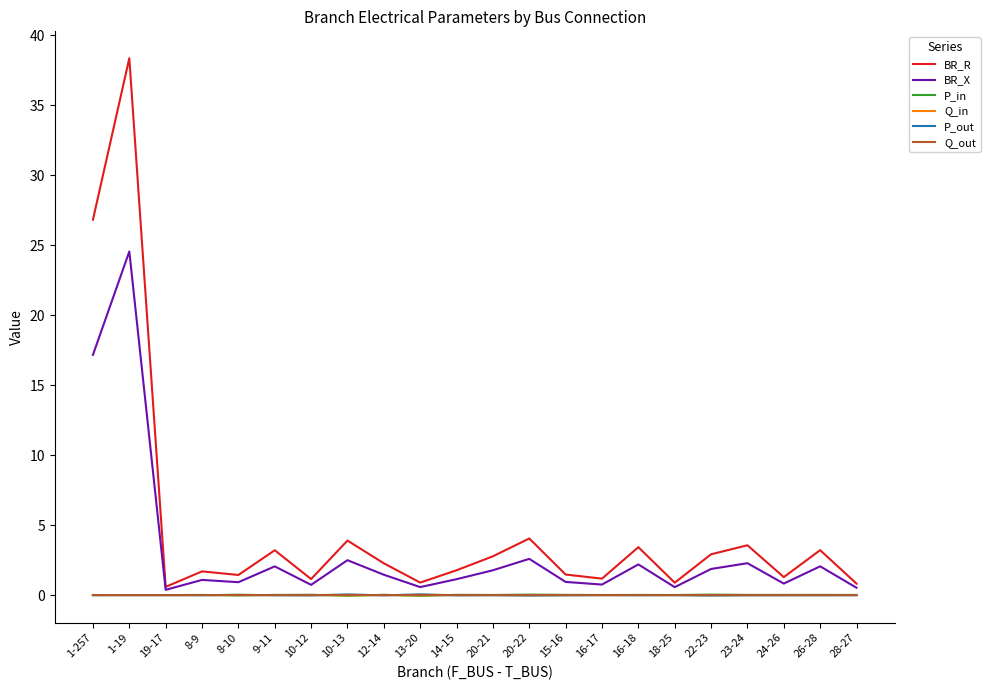

The value of P_in at 28-27 is 0.0. True or false?

True